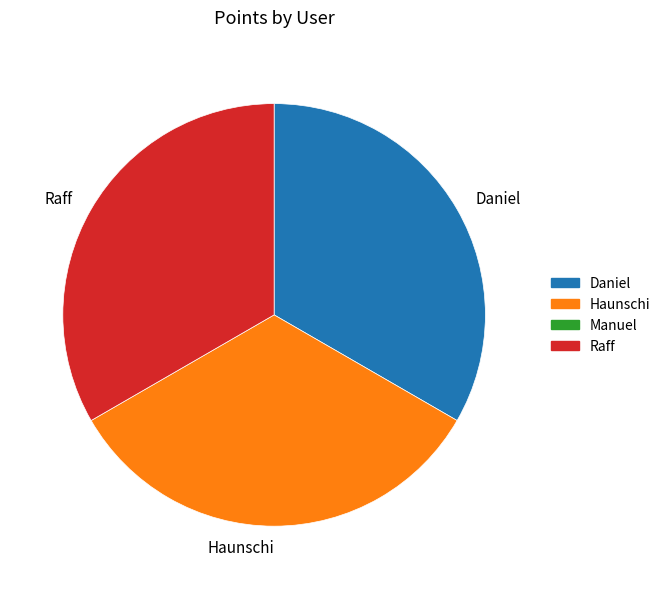

Does Haunschi represent more than half of the total?

No